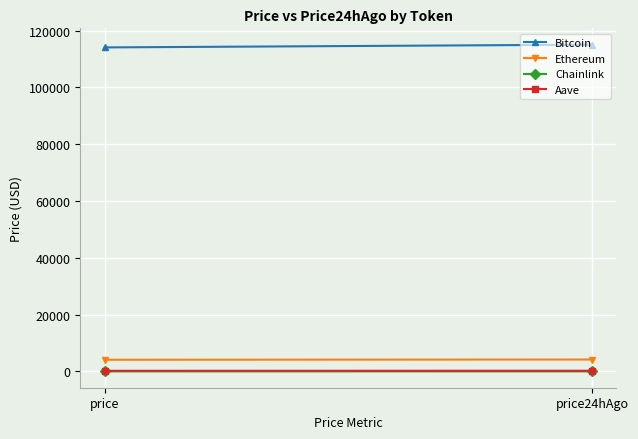

How many data points in Ethereum are above 4195?

1